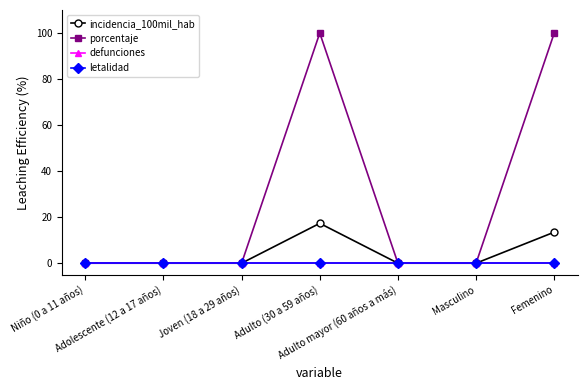

The defunciones series shows 0.0 at Adolescente (12 a 17 años). True or false?

True